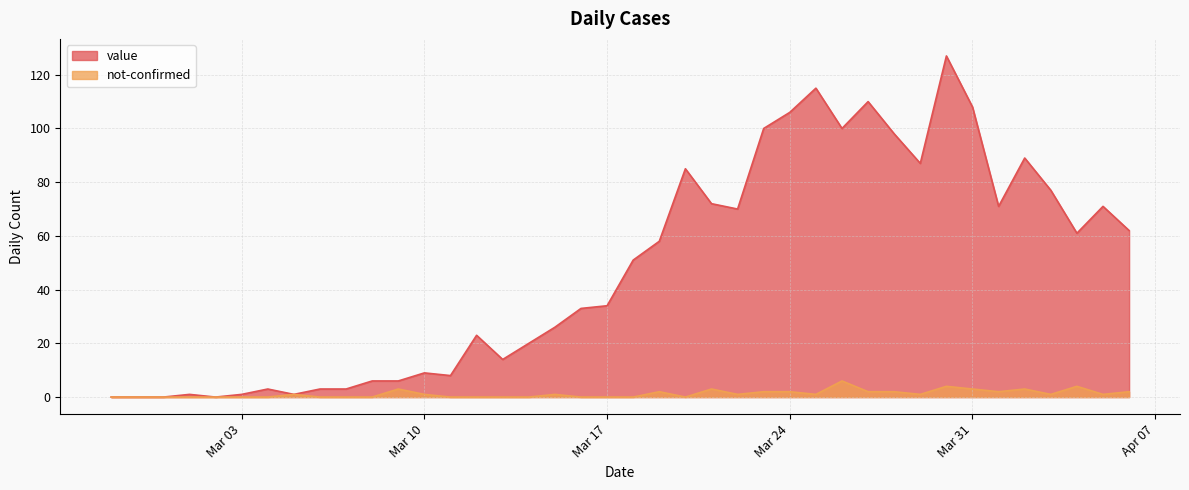

How many lines are shown in the chart?

2